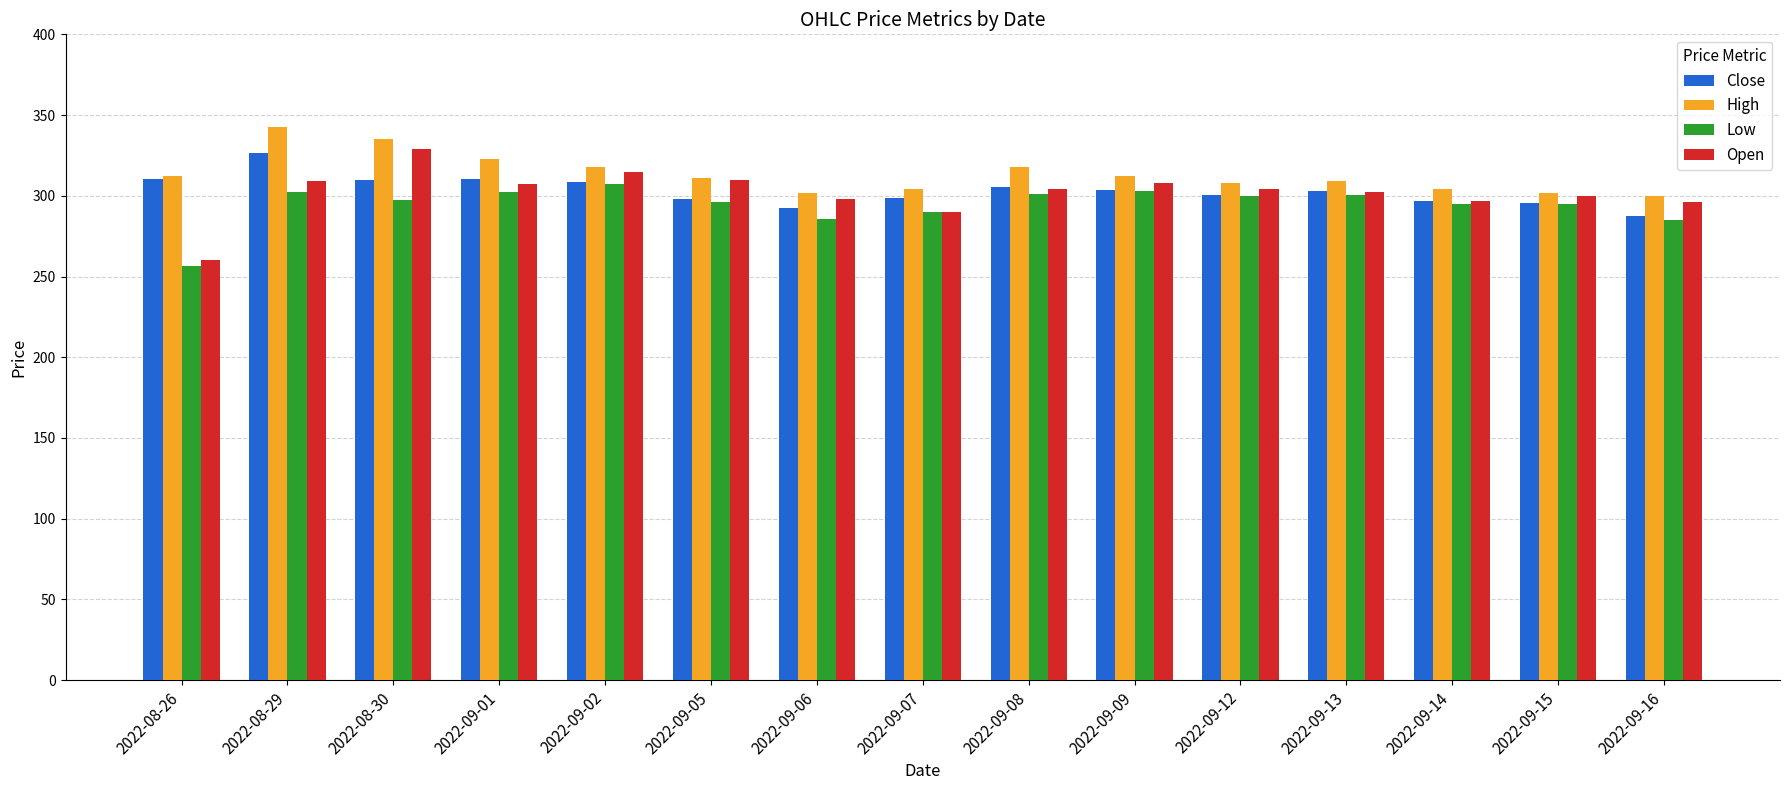

Where does the Close series first go above 302?

2022-08-26